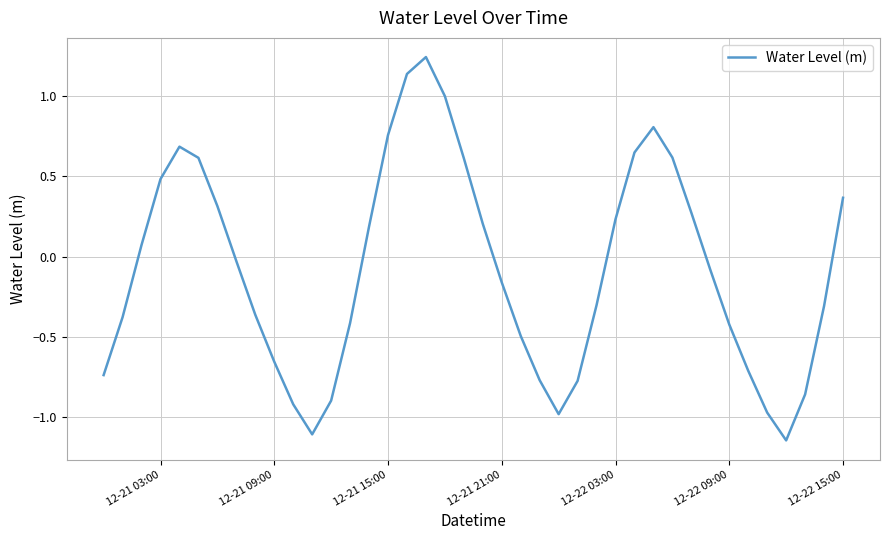

How many lines are shown in the chart?

1